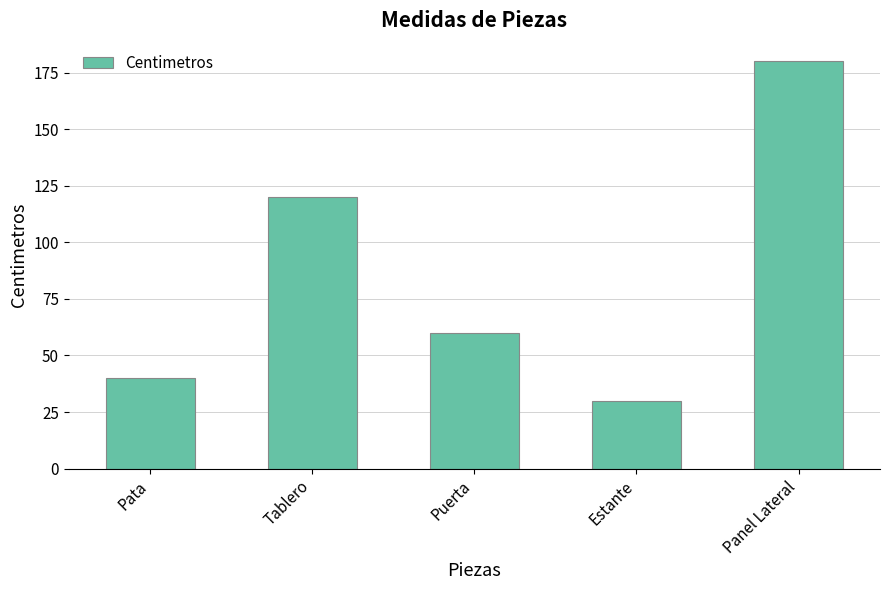

Reading left to right, transcribe all the data shown in this chart.

40	120	60	30	180